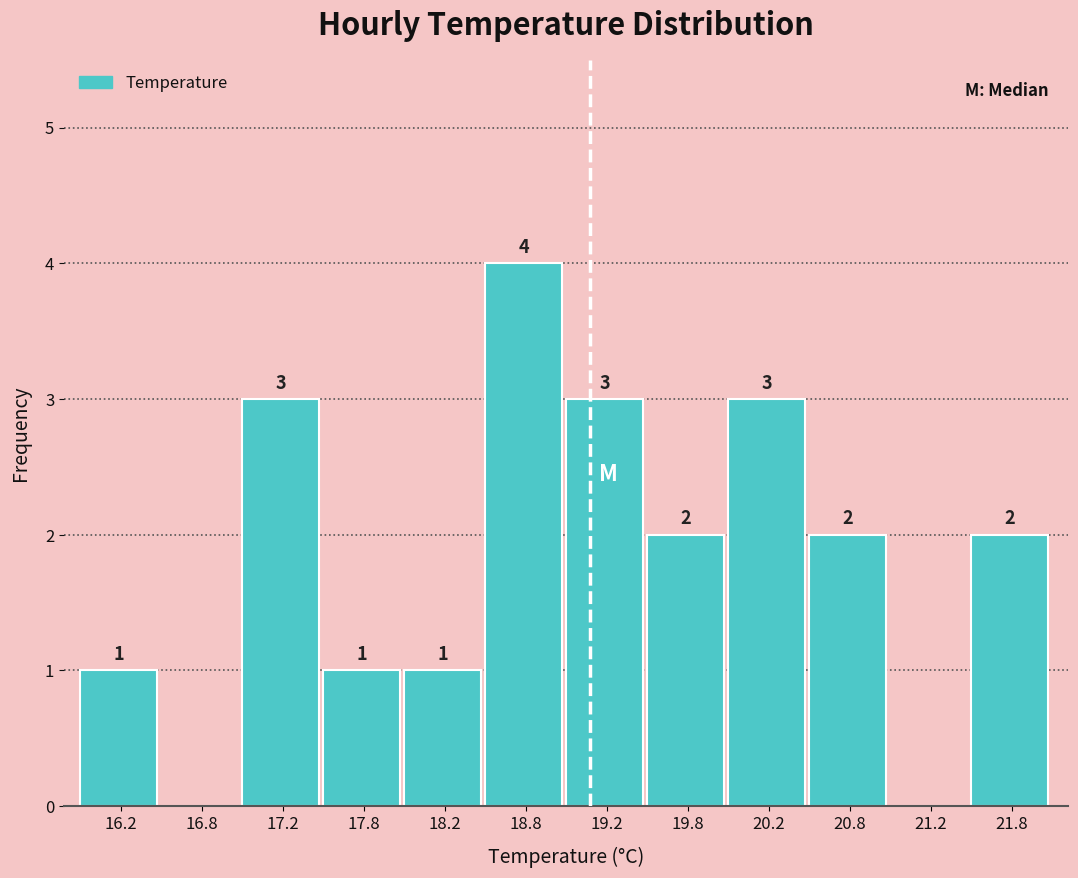

Over which range of the x-axis is the bar tallest?

18.5 to 19.0